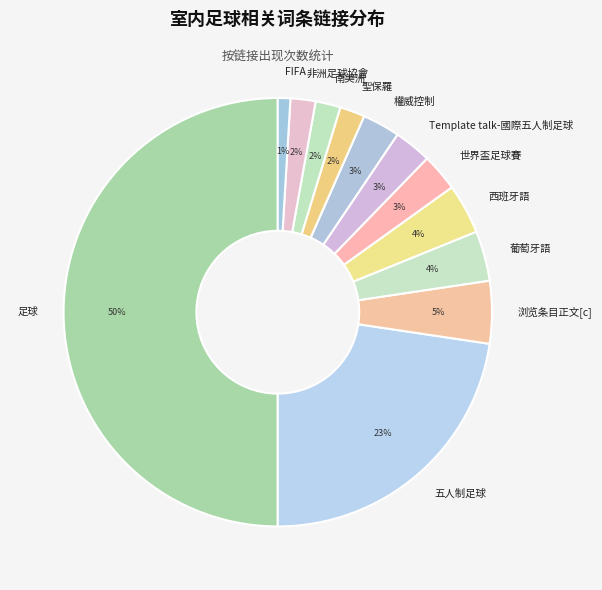

Which has a higher value, 聖保羅 or 浏览条目正文[c]?

浏览条目正文[c]